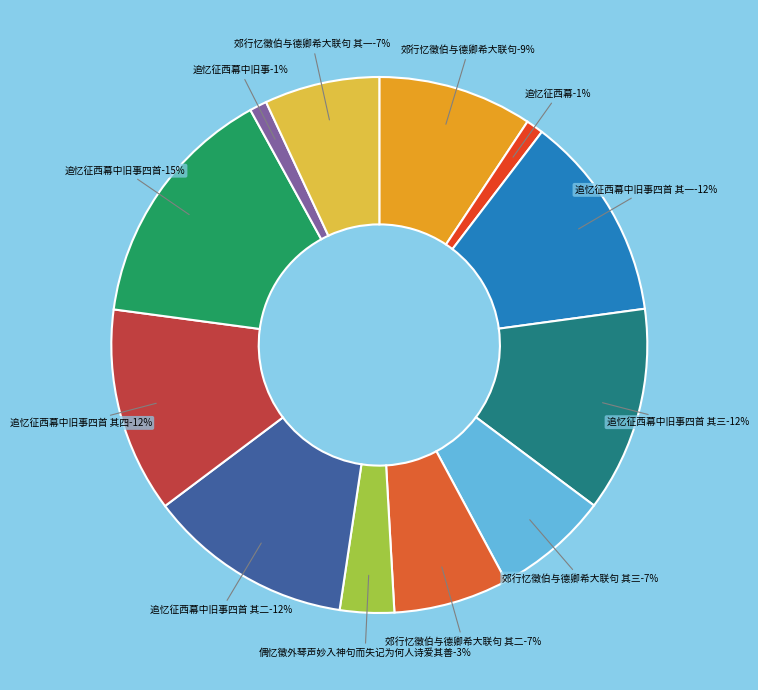

Is 追忆征西幕 the majority of the pie?

No